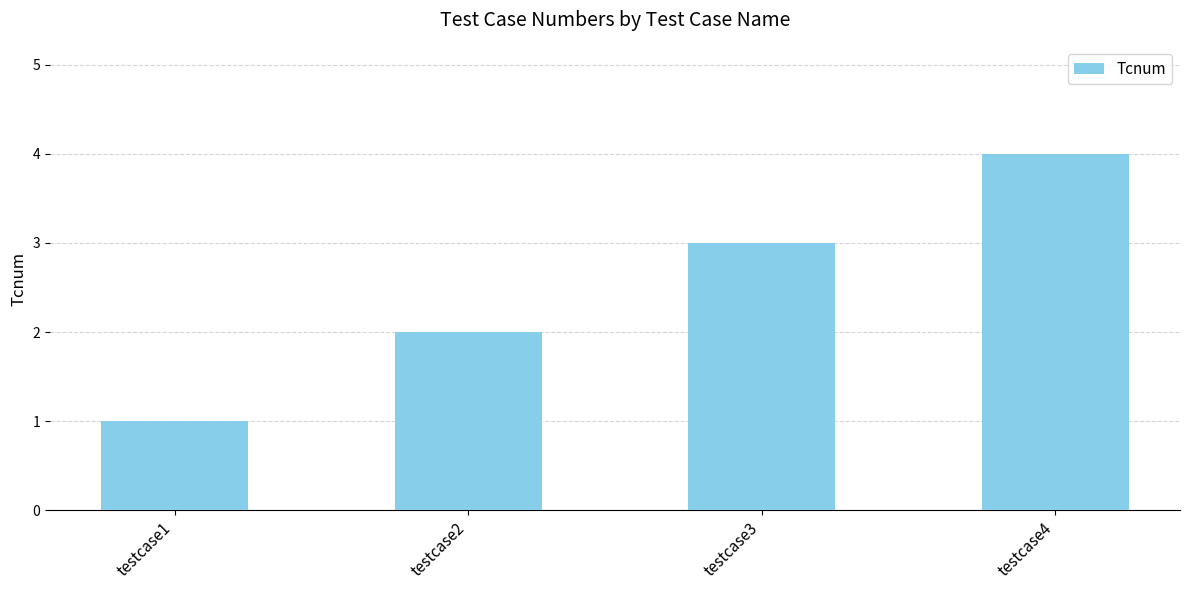

What is the difference between the maximum and minimum values?

3